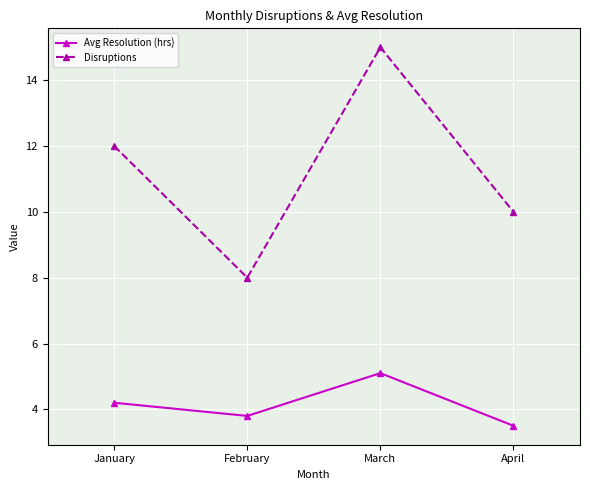

True or false: Avg Resolution (hrs) and Disruptions cross at least once.

False